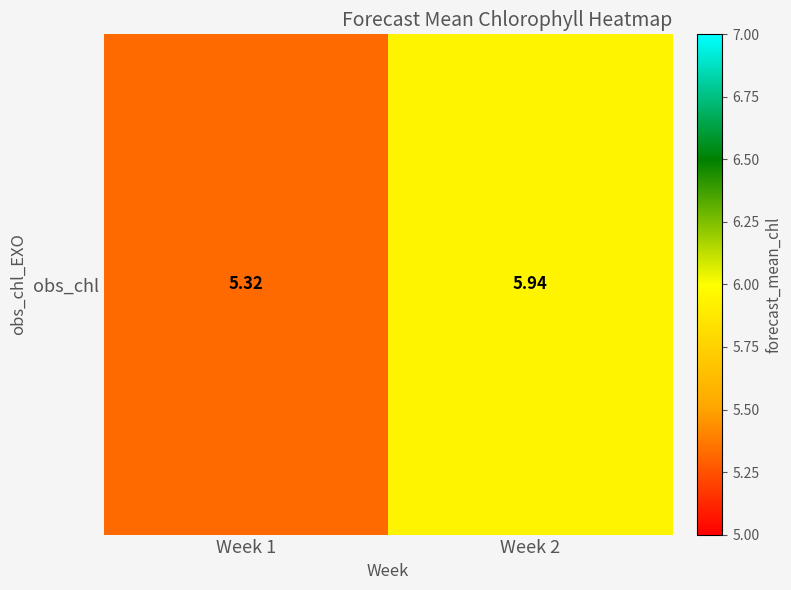

What is the difference between the maximum and minimum values?

0.6